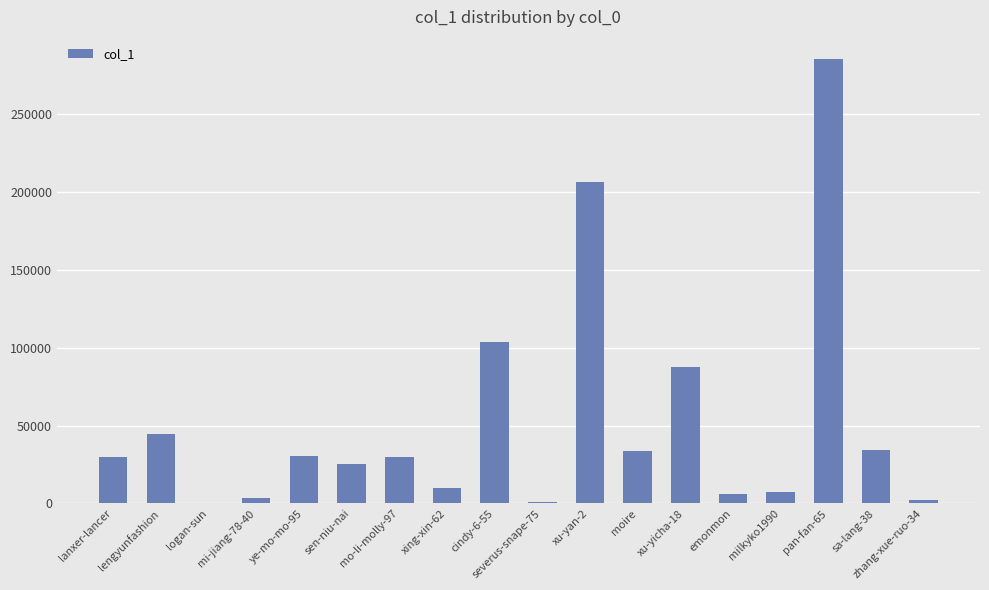

How many series are shown in this chart?

1